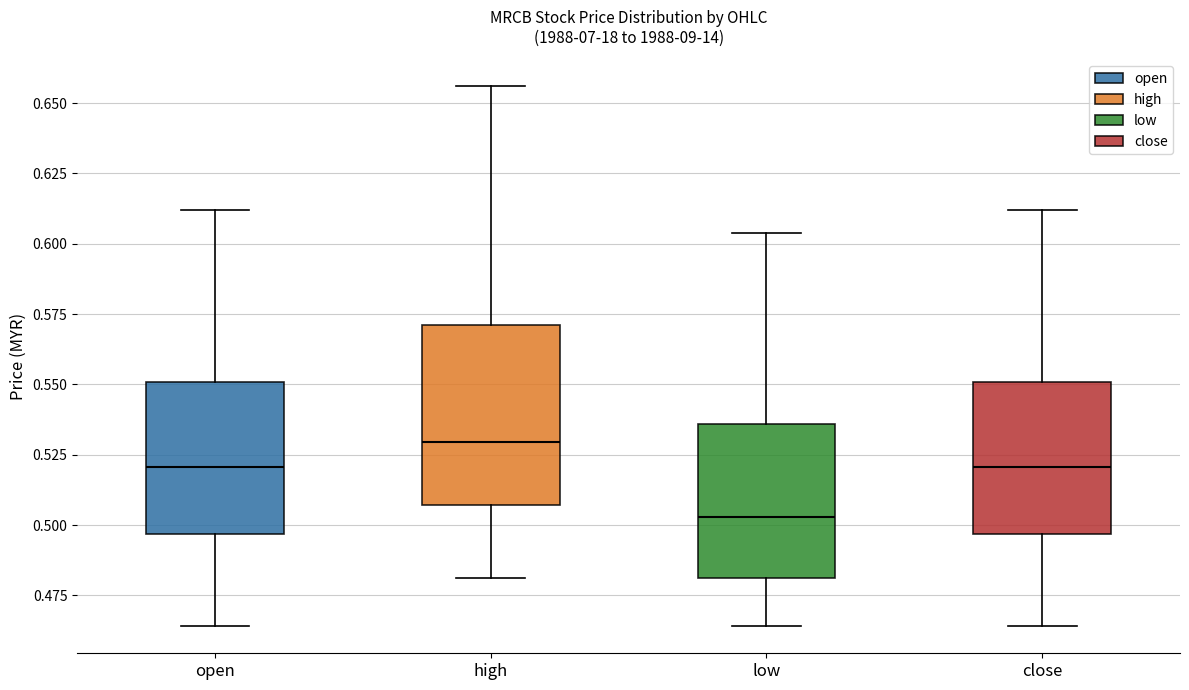

Which box has the highest median line?

high